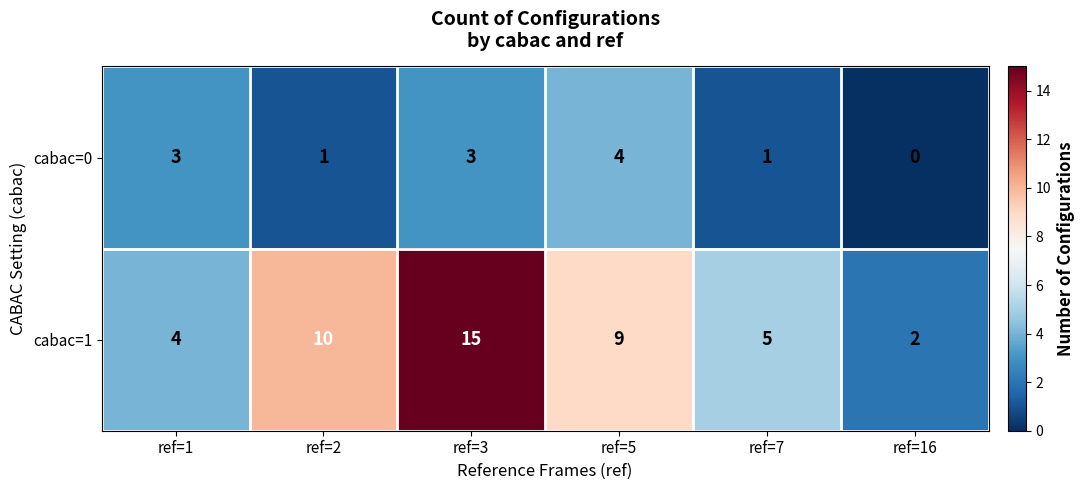

Which label corresponds to the largest value in the chart?

ref=3